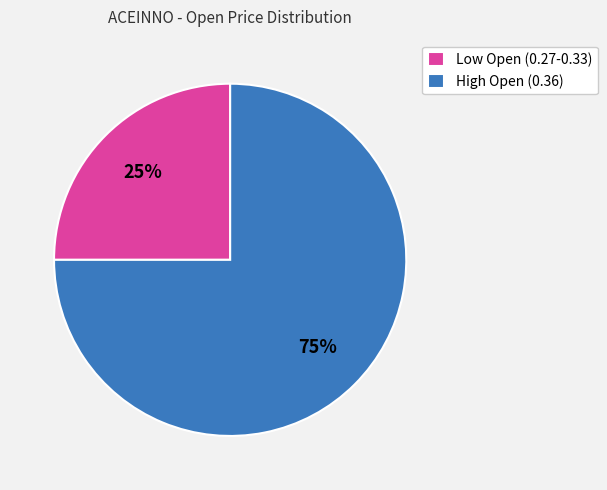

Is there a majority slice in this chart?

Yes